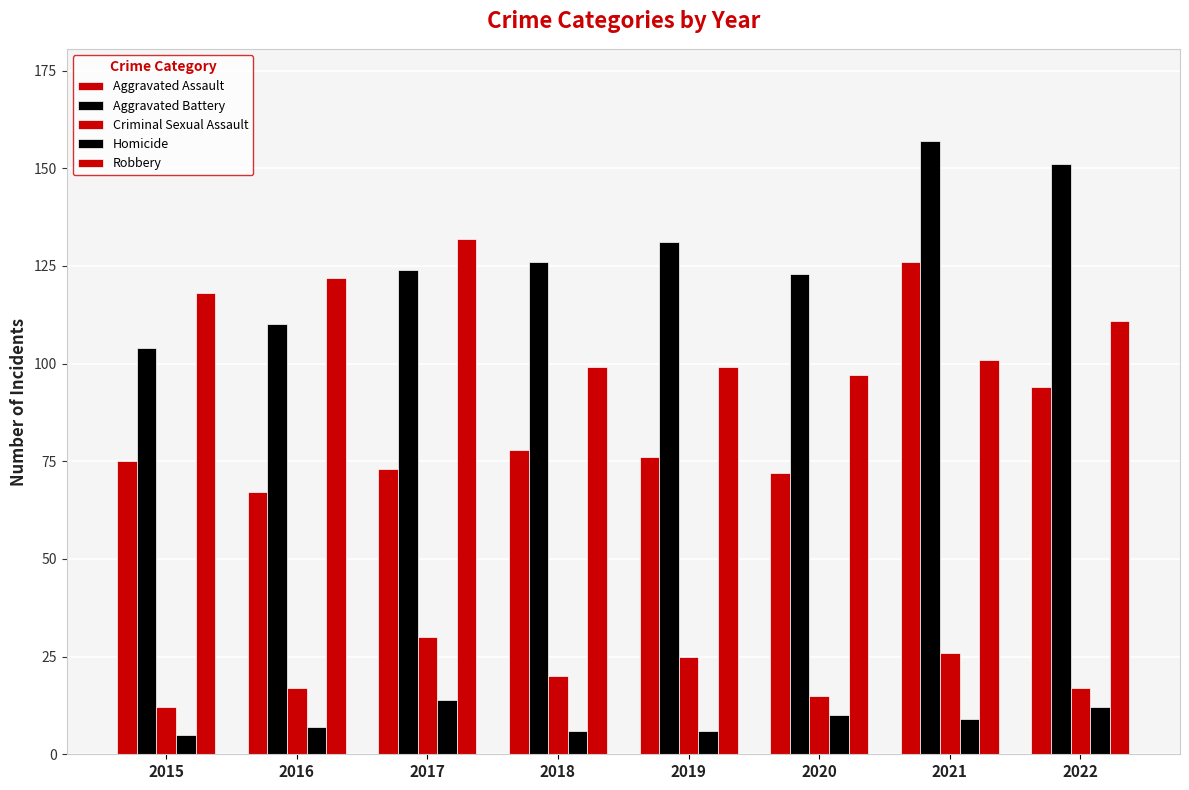

Which series has the largest range (max minus min)?

Aggravated Assault